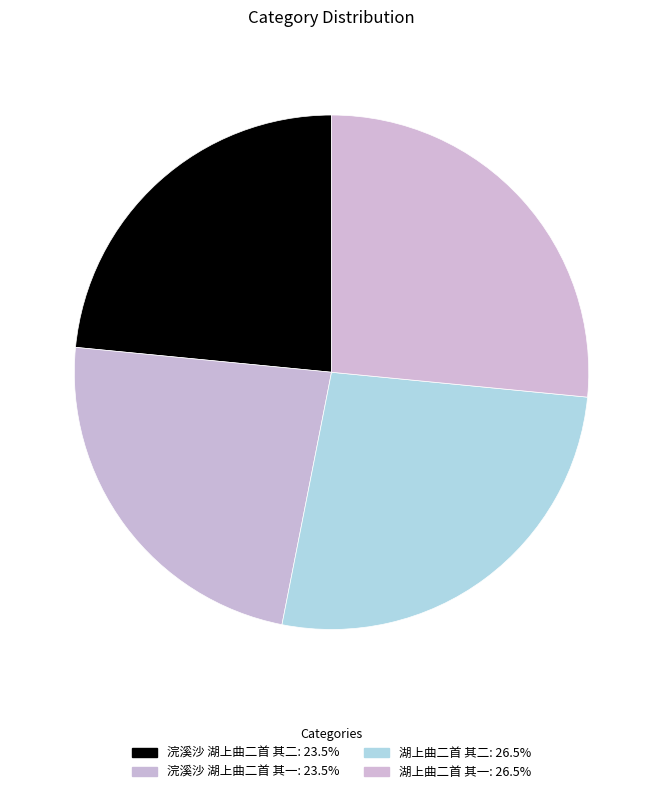

What portion of the pie excludes 浣溪沙 湖上曲二首 其一?

76.5%